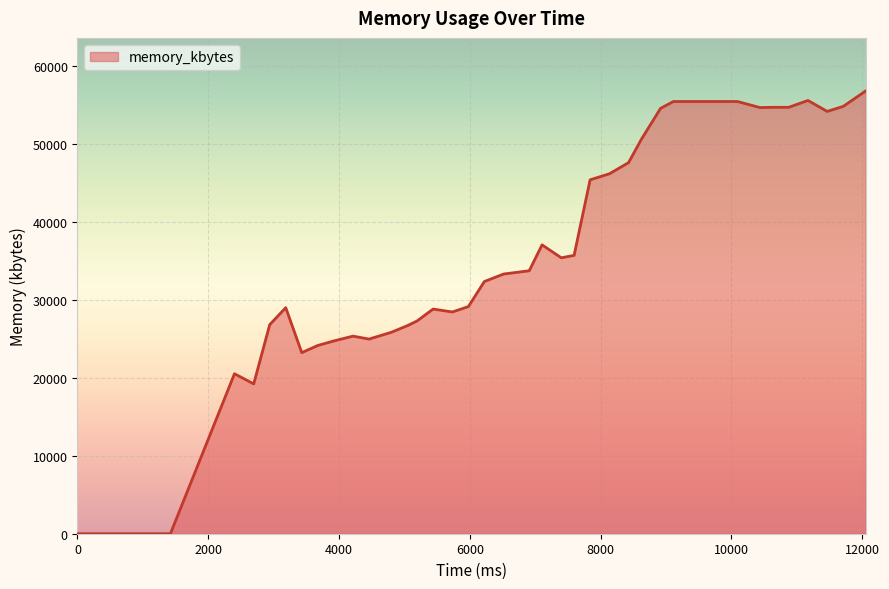

What is the difference between the maximum and minimum values?

56740